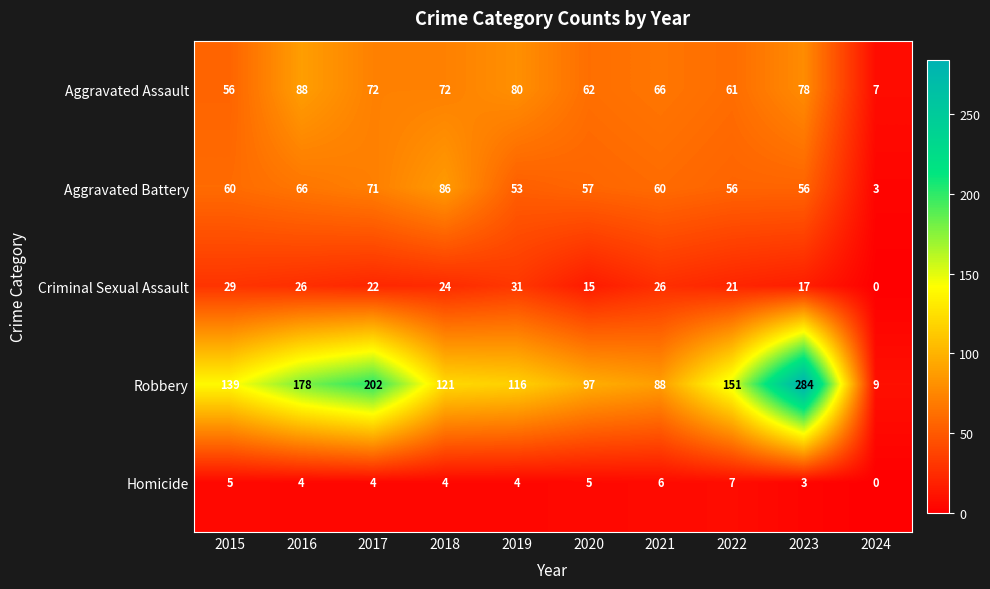

The Aggravated Battery series shows 71 at 2017. True or false?

True